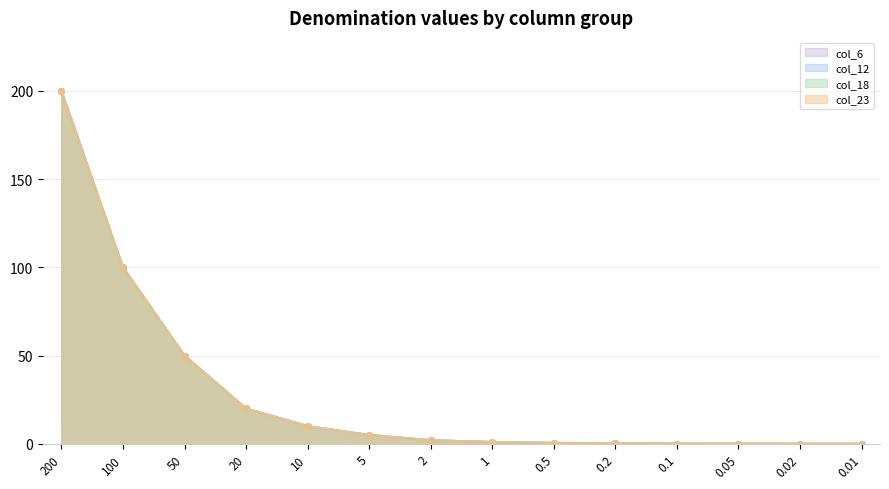

Which series has the largest total across all categories?

col_6